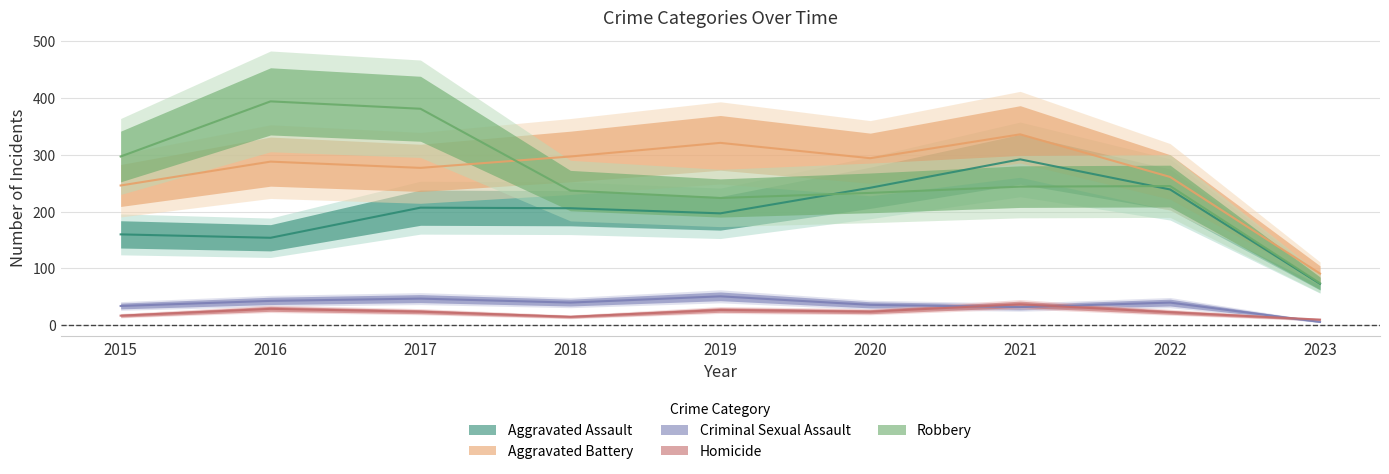

True or false: Homicide and Criminal Sexual Assault cross at least once.

True